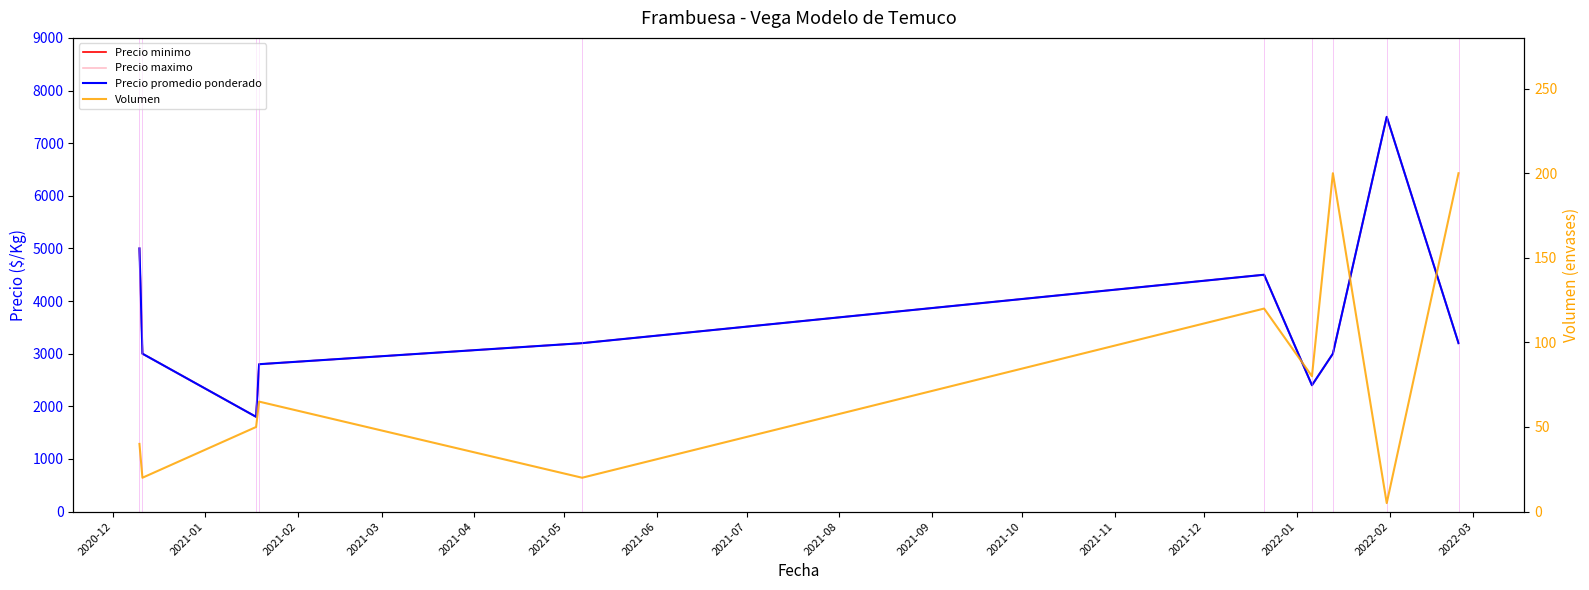

List the labels in order of Precio maximo value, largest first.

2021-08, 2020-12, 2021-05, 2021-04, 2021-09, 2021-01, 2021-07, 2021-03, 2021-06, 2021-02